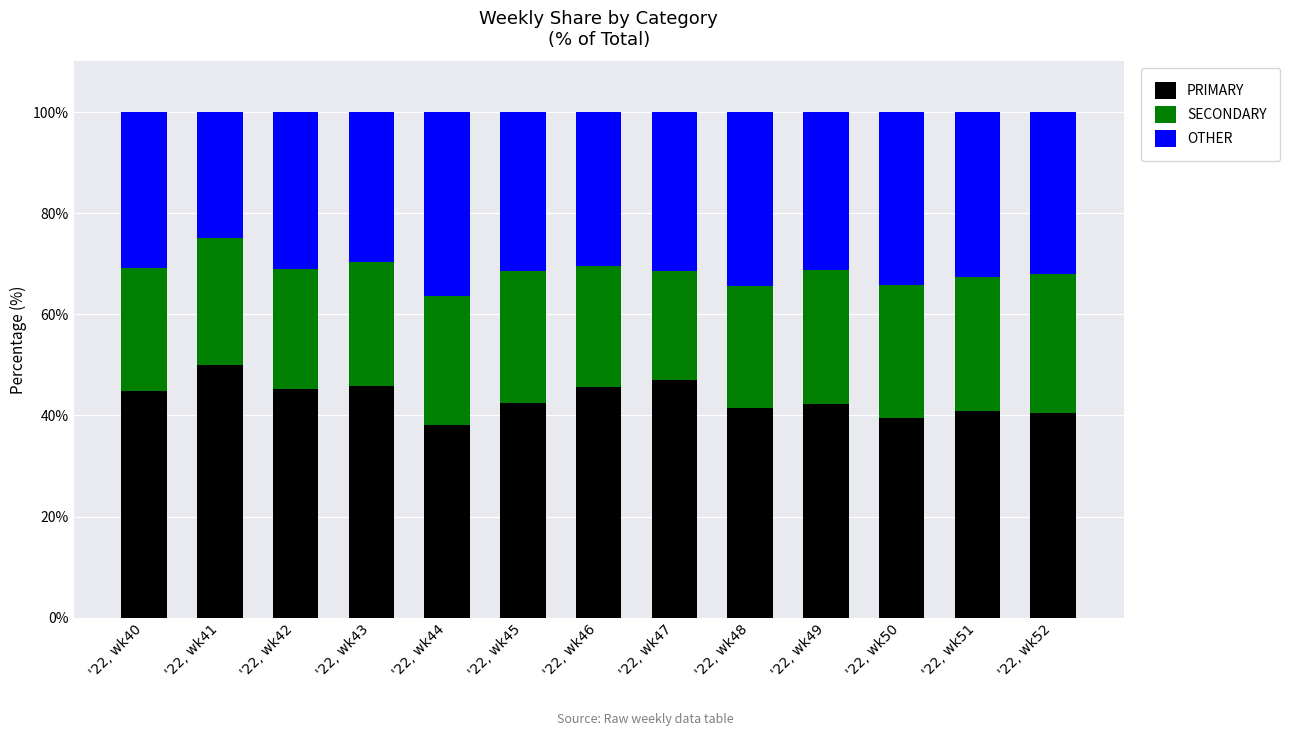

What is the highest value of the PRIMARY series?

50.0